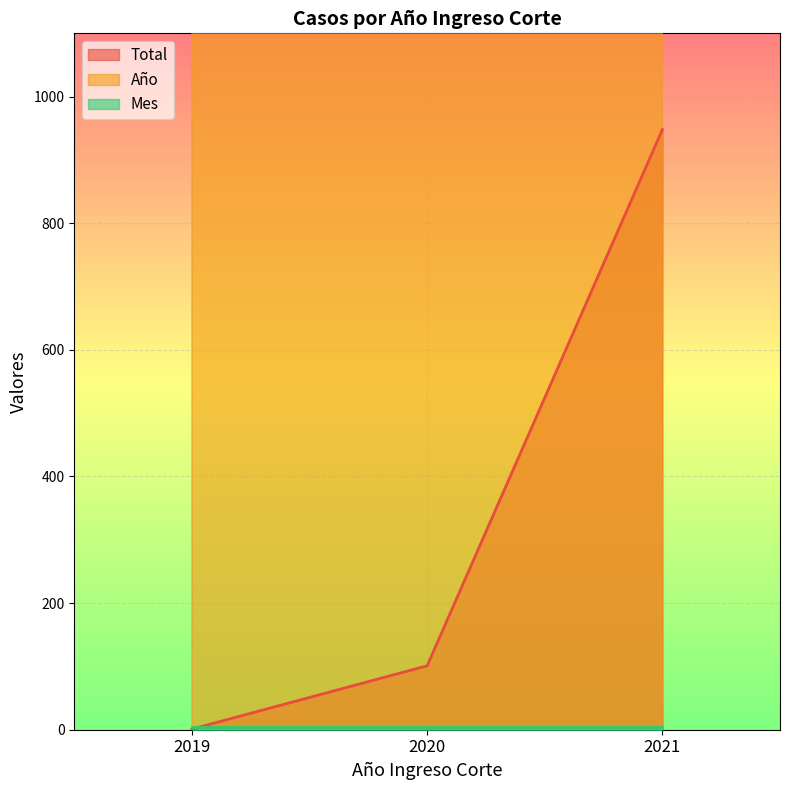

Which has a higher value, 2020 or 2021?

2021